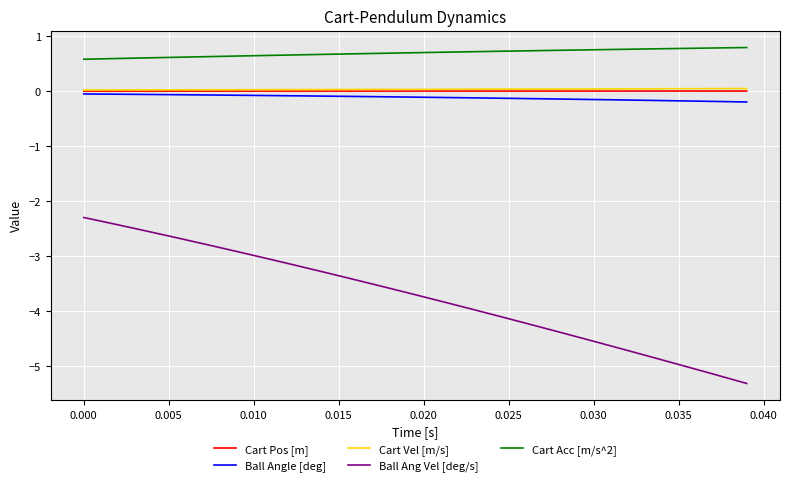

True or false: Cart Vel [m/s] and Cart Acc [m/s^2] intersect in this chart.

False